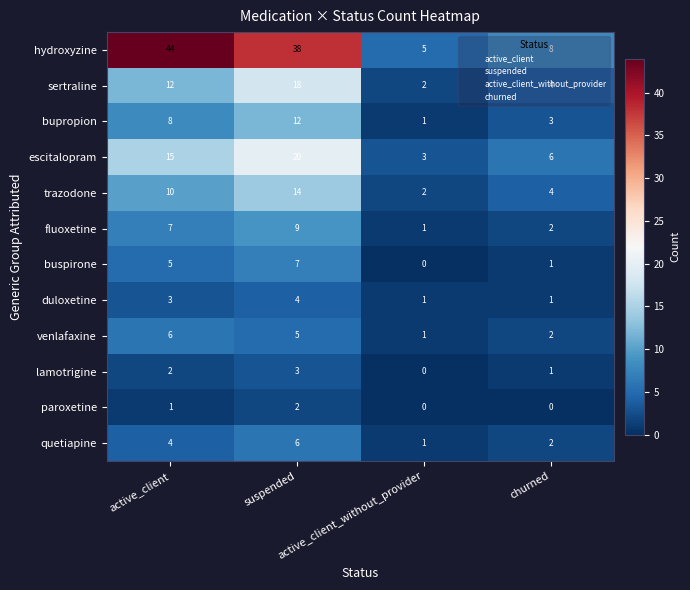

How many categories are shown in the chart?

4